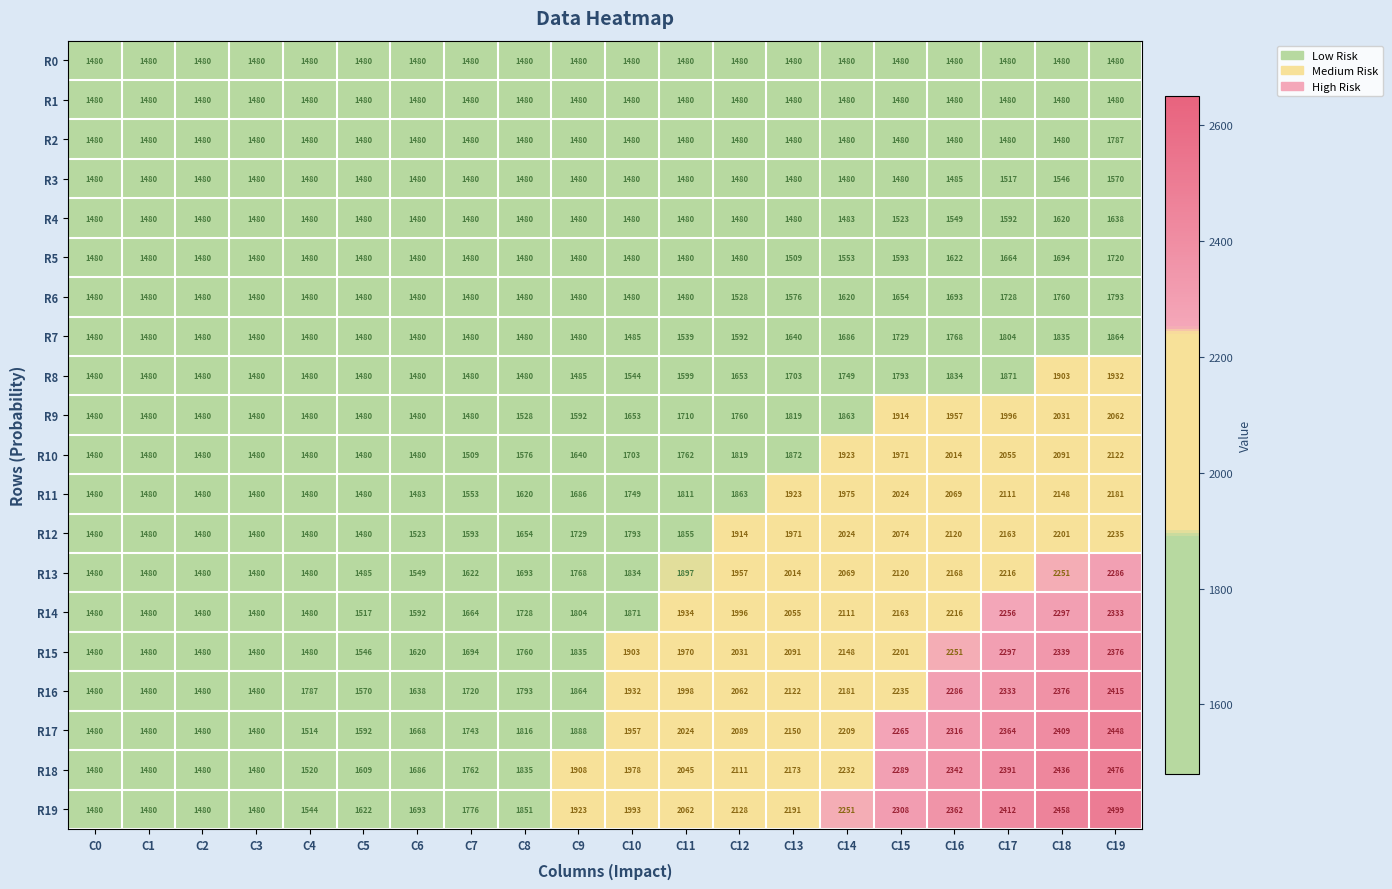

What is the approximate value of R11 at C3?

1480